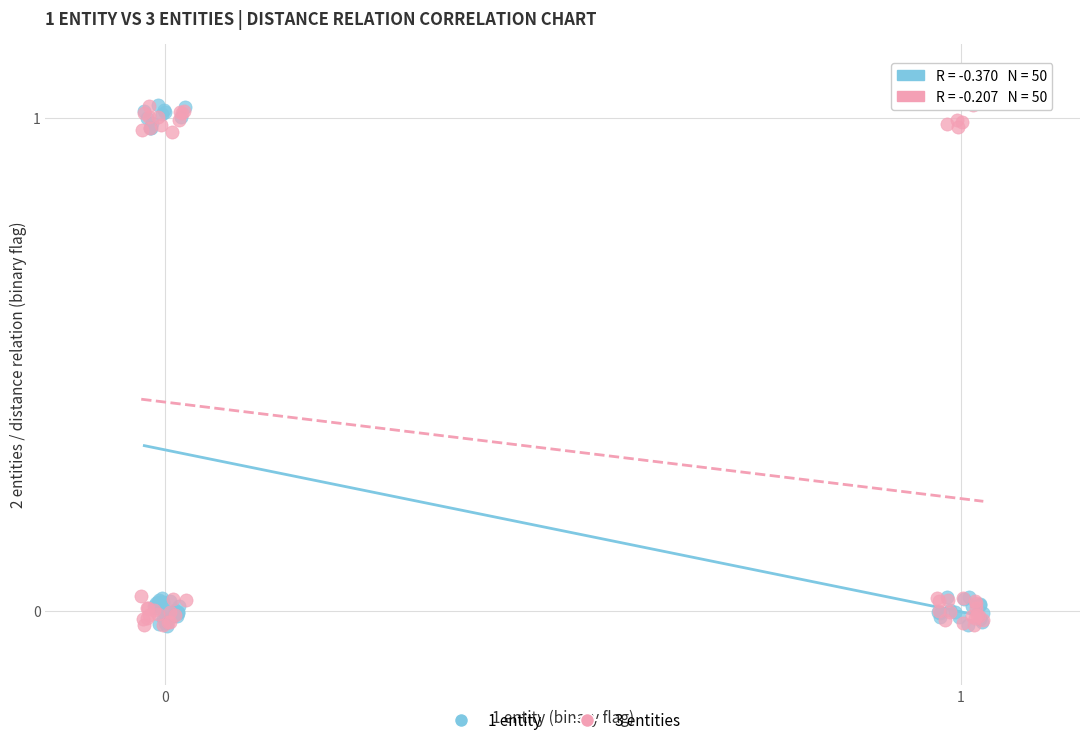

What are all the series names shown in the legend?

1 entity, 3 entities